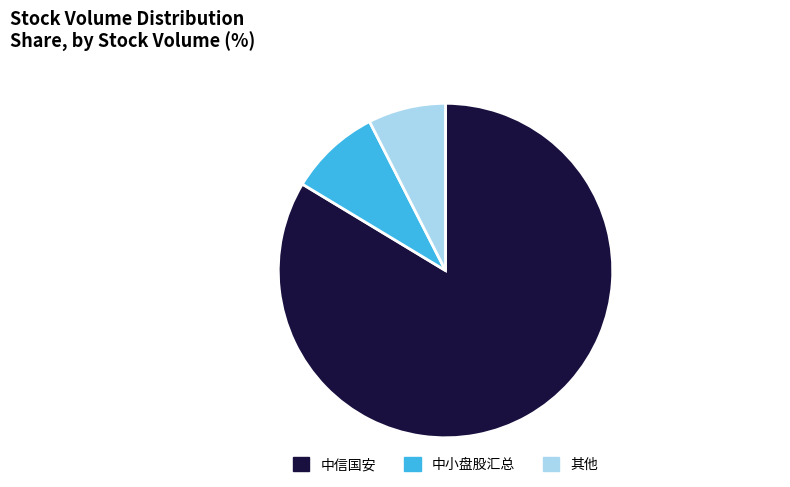

Is there a majority slice in this chart?

Yes